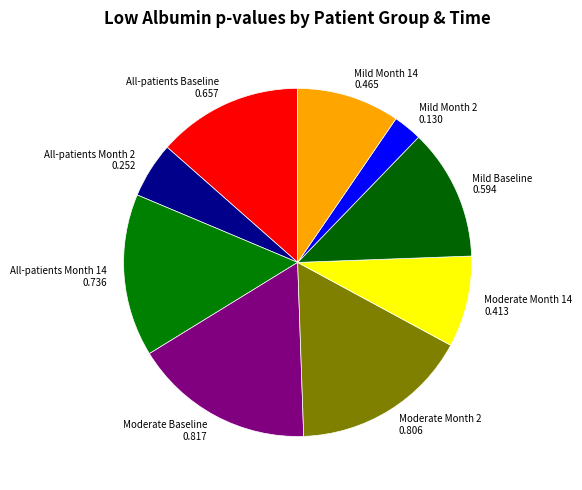

How many segments does this pie chart have?

9